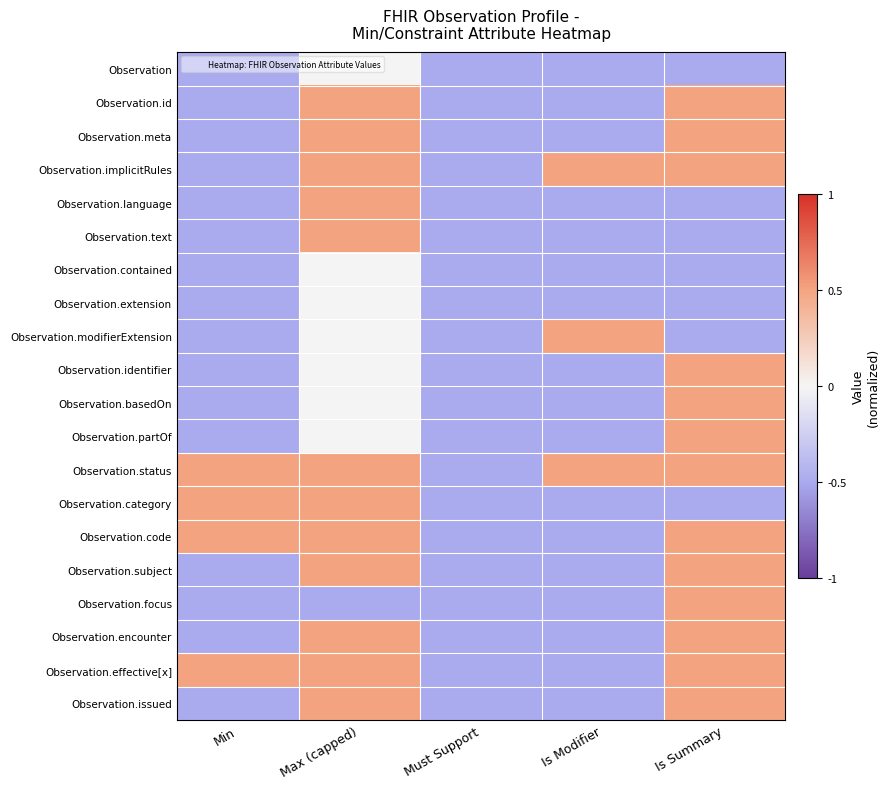

Reading left to right, list all the values displayed in this chart.

Observation: Min=-0.5	Max (capped)=0.0	Must Support=-0.5	Is Modifier=-0.5	Is Summary=-0.5
Observation.id: Min=-0.5	Max (capped)=0.5	Must Support=-0.5	Is Modifier=-0.5	Is Summary=0.5
Observation.meta: Min=-0.5	Max (capped)=0.5	Must Support=-0.5	Is Modifier=-0.5	Is Summary=0.5
Observation.implicitRules: Min=-0.5	Max (capped)=0.5	Must Support=-0.5	Is Modifier=0.5	Is Summary=0.5
Observation.language: Min=-0.5	Max (capped)=0.5	Must Support=-0.5	Is Modifier=-0.5	Is Summary=-0.5
Observation.text: Min=-0.5	Max (capped)=0.5	Must Support=-0.5	Is Modifier=-0.5	Is Summary=-0.5
Observation.contained: Min=-0.5	Max (capped)=0.0	Must Support=-0.5	Is Modifier=-0.5	Is Summary=-0.5
Observation.extension: Min=-0.5	Max (capped)=0.0	Must Support=-0.5	Is Modifier=-0.5	Is Summary=-0.5
Observation.modifierExtension: Min=-0.5	Max (capped)=0.0	Must Support=-0.5	Is Modifier=0.5	Is Summary=-0.5
Observation.identifier: Min=-0.5	Max (capped)=0.0	Must Support=-0.5	Is Modifier=-0.5	Is Summary=0.5
Observation.basedOn: Min=-0.5	Max (capped)=0.0	Must Support=-0.5	Is Modifier=-0.5	Is Summary=0.5
Observation.partOf: Min=-0.5	Max (capped)=0.0	Must Support=-0.5	Is Modifier=-0.5	Is Summary=0.5
Observation.status: Min=0.5	Max (capped)=0.5	Must Support=-0.5	Is Modifier=0.5	Is Summary=0.5
Observation.category: Min=0.5	Max (capped)=0.5	Must Support=-0.5	Is Modifier=-0.5	Is Summary=-0.5
Observation.code: Min=0.5	Max (capped)=0.5	Must Support=-0.5	Is Modifier=-0.5	Is Summary=0.5
Observation.subject: Min=-0.5	Max (capped)=0.5	Must Support=-0.5	Is Modifier=-0.5	Is Summary=0.5
Observation.focus: Min=-0.5	Max (capped)=-0.5	Must Support=-0.5	Is Modifier=-0.5	Is Summary=0.5
Observation.encounter: Min=-0.5	Max (capped)=0.5	Must Support=-0.5	Is Modifier=-0.5	Is Summary=0.5
Observation.effective[x]: Min=0.5	Max (capped)=0.5	Must Support=-0.5	Is Modifier=-0.5	Is Summary=0.5
Observation.issued: Min=-0.5	Max (capped)=0.5	Must Support=-0.5	Is Modifier=-0.5	Is Summary=0.5